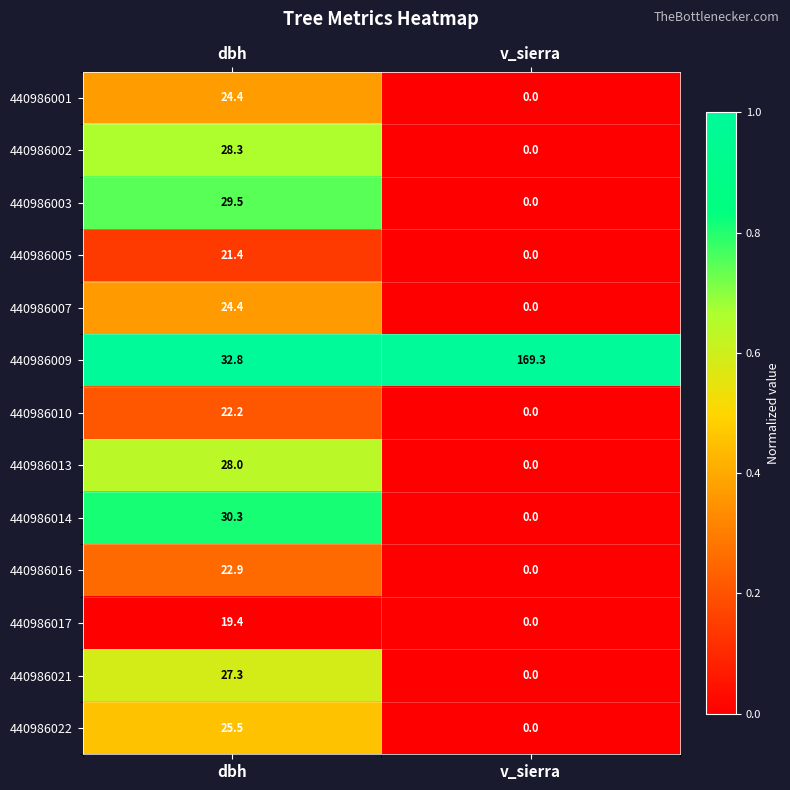

Which series has the largest range (max minus min)?

440986009